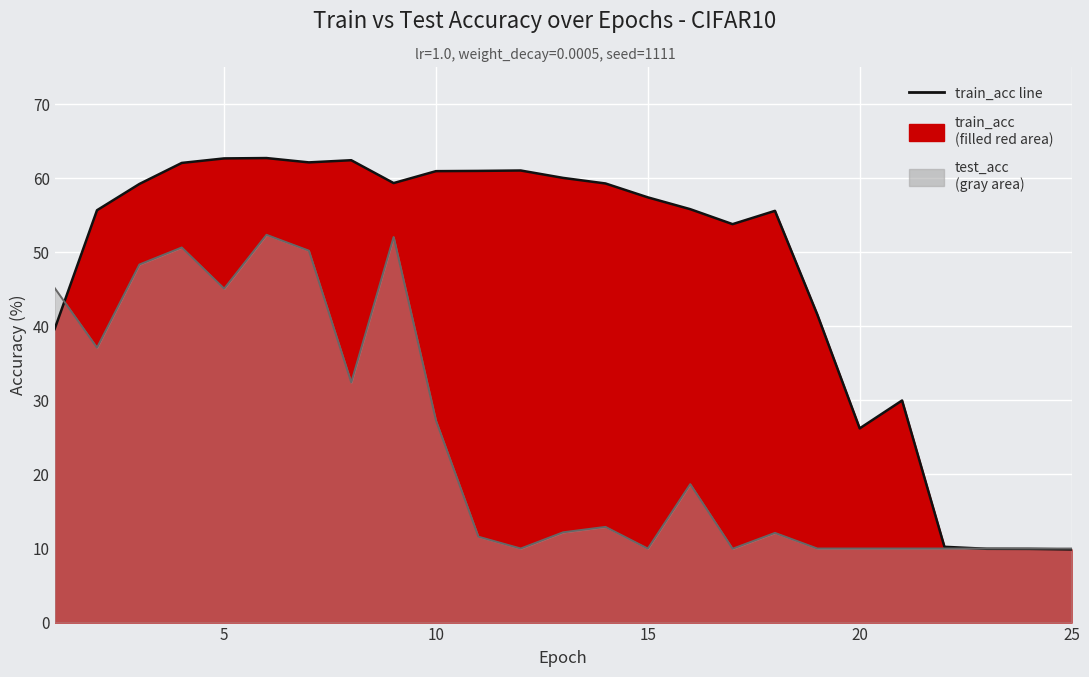

Between 15 and 17, which is larger?

15